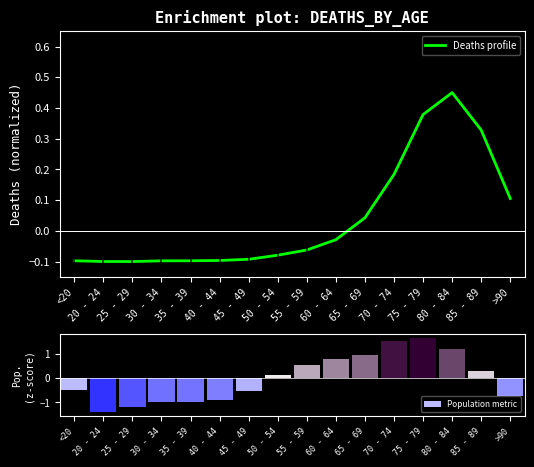

The value of Deaths profile at 50 - 54 is -0.1. True or false?

True